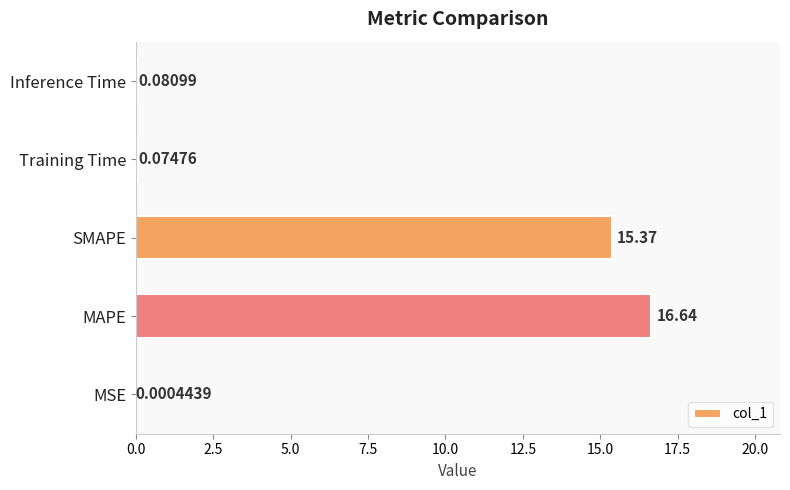

At which category does the chart reach its peak across all series?

MAPE